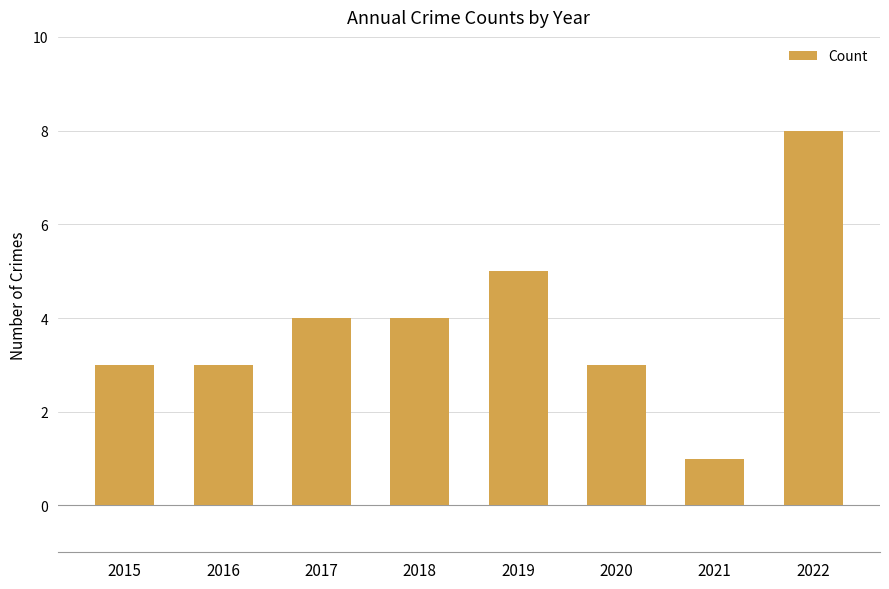

What is the value of the 6th bar from the left?

3